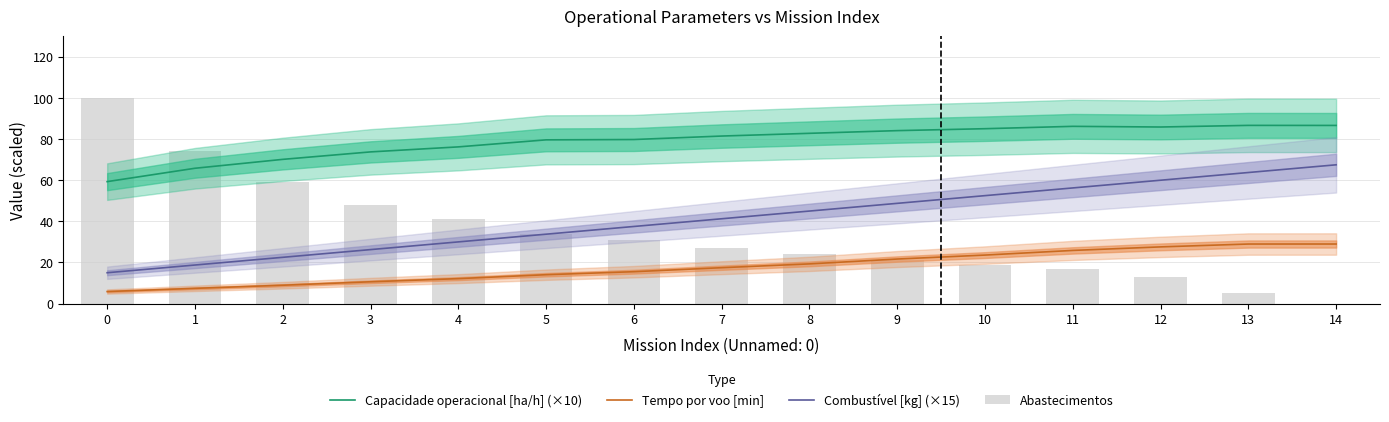

Between 9 and 6, which is larger?

9